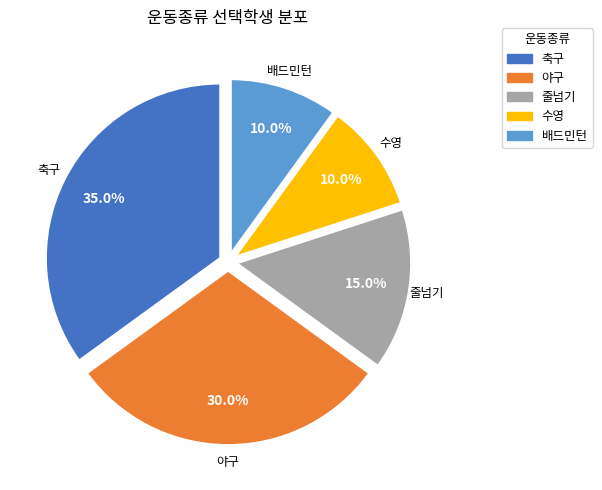

How many slices are in this pie chart?

5